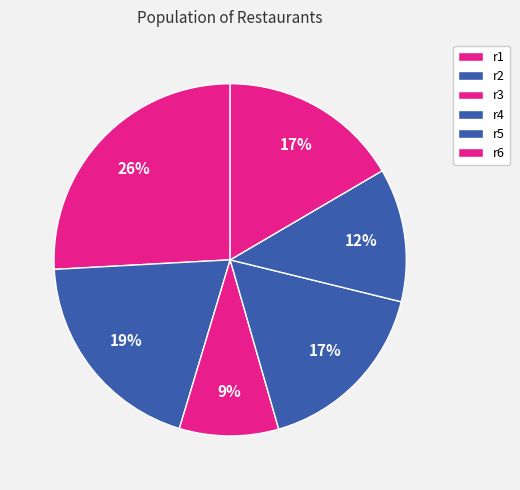

Is r4 the majority of the pie?

No